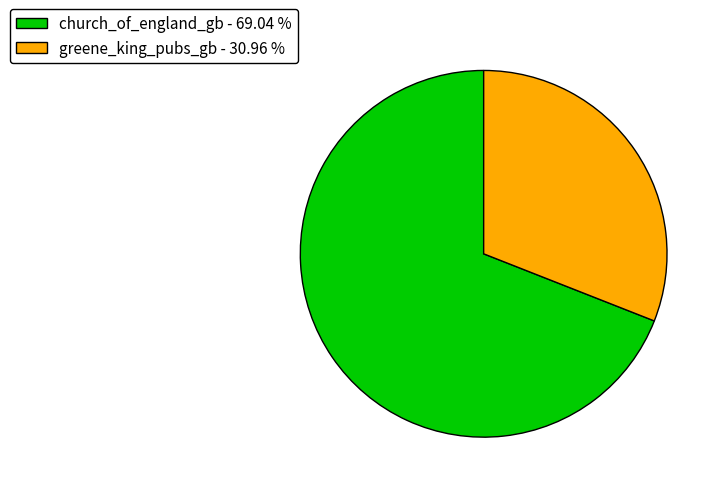

The church_of_england_gb slice represents 59% of the pie. True or false?

False